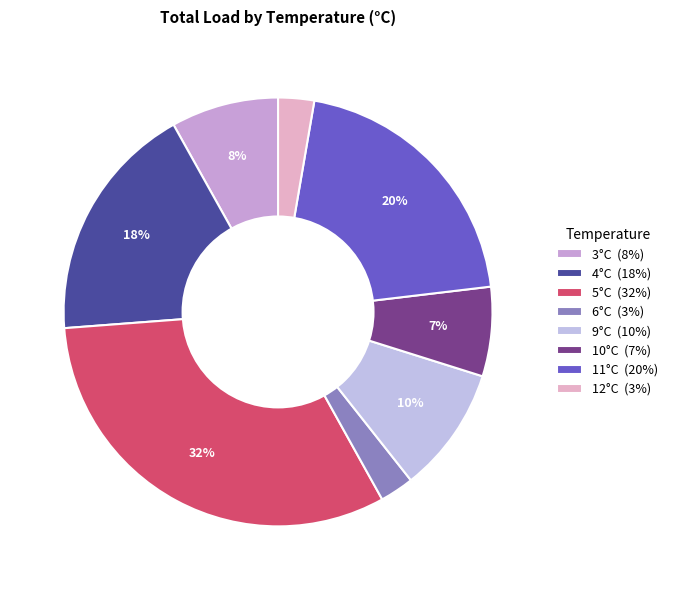

To the nearest percent, what is the average slice percentage?

12%